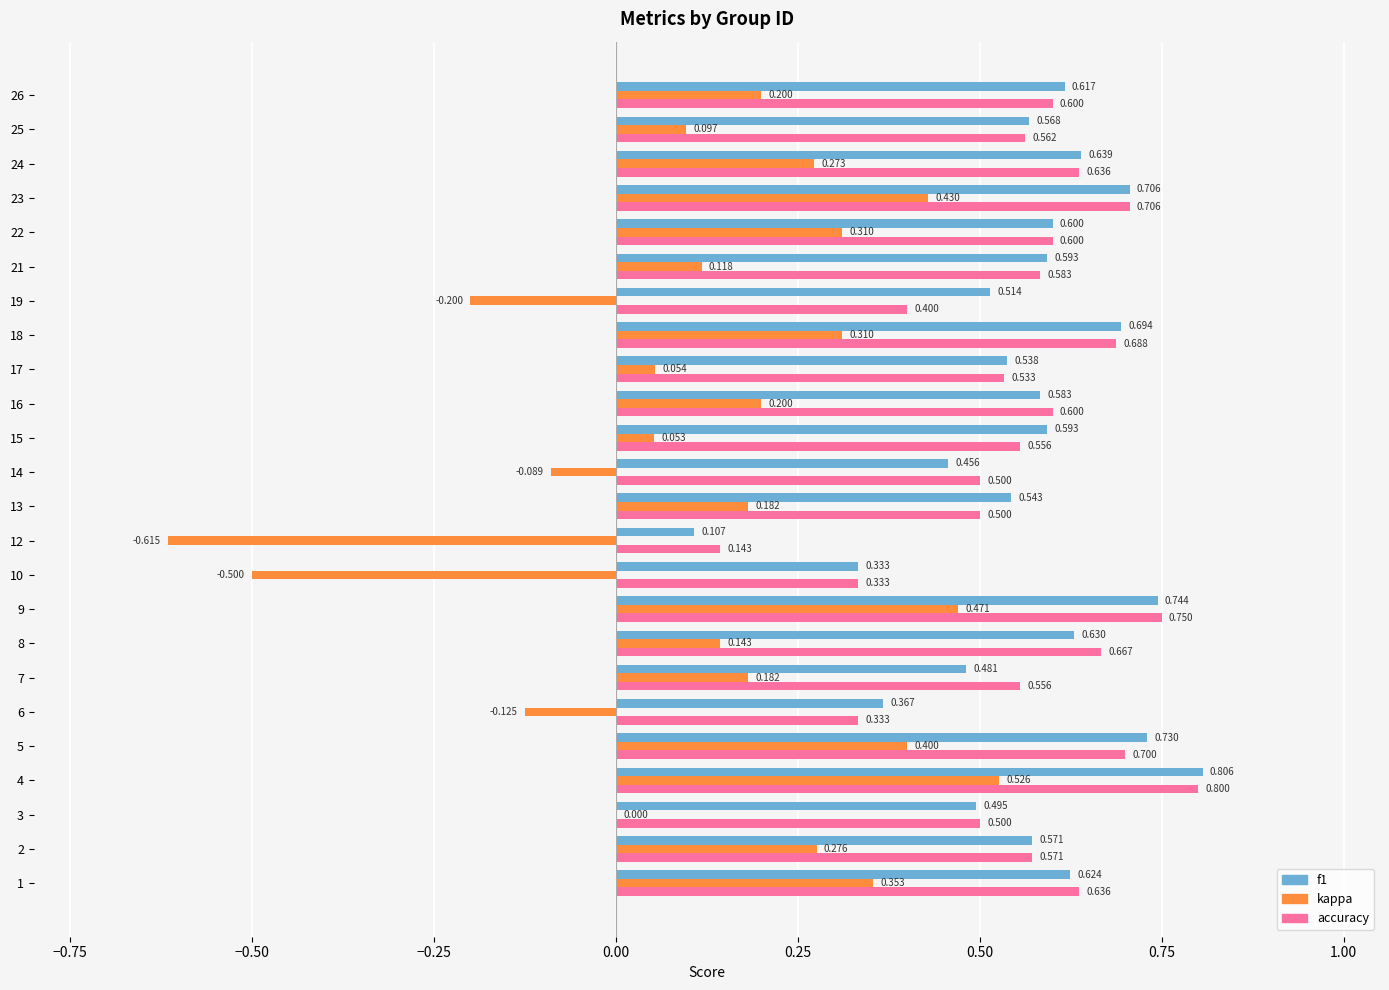

At which category is the sum across all series the highest?

4